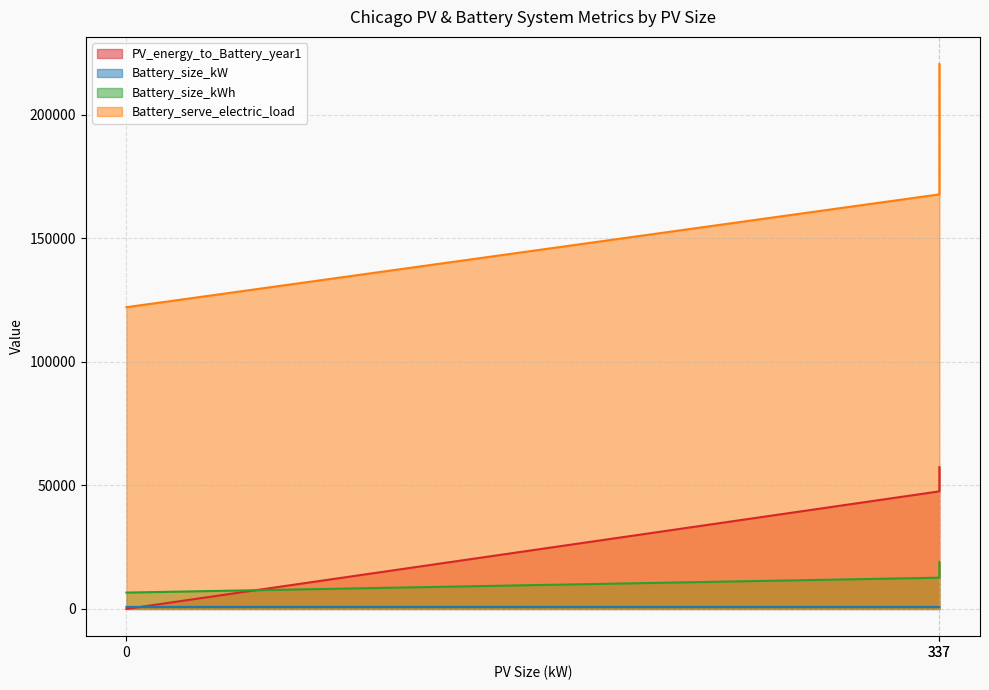

What is the value of the Battery_size_kW point at the 3rd from the left?

795.0